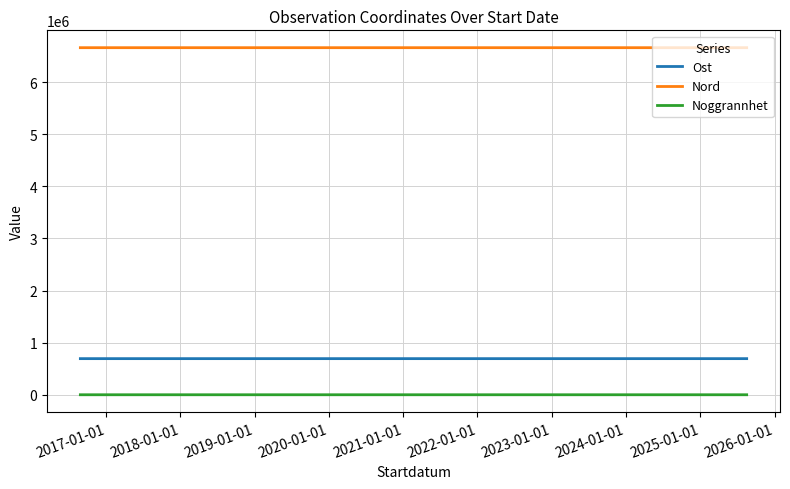

Which series has the largest total across all categories?

Nord